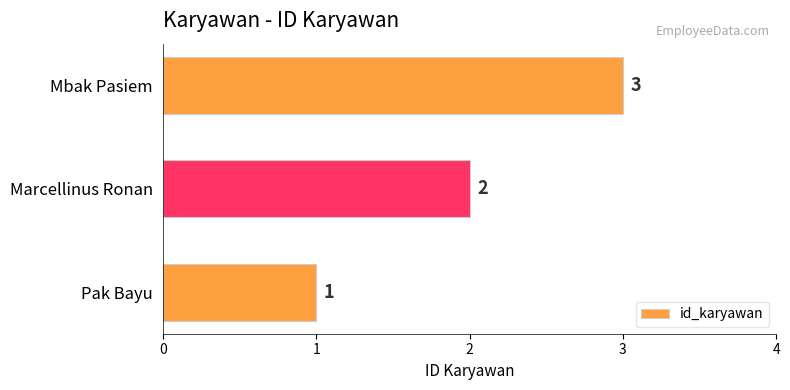

At which label is the value closest to 2?

Marcellinus Ronan